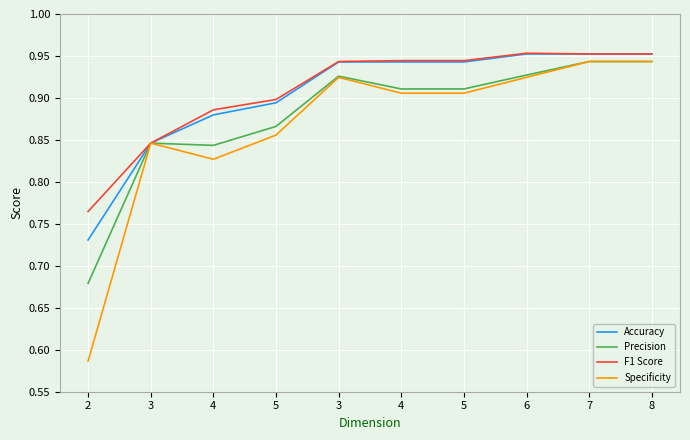

Which label corresponds to the largest value in the chart?

6